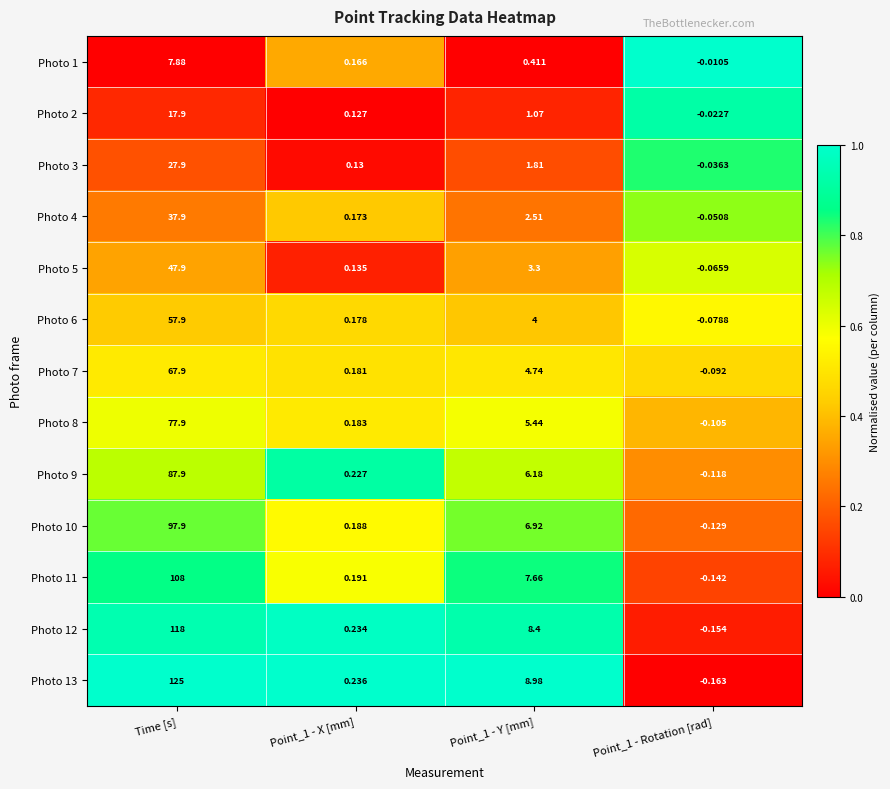

Is the value of Photo 7 at Point_1 - Y [mm] greater than the value of Photo 6 at Time [s]?

No